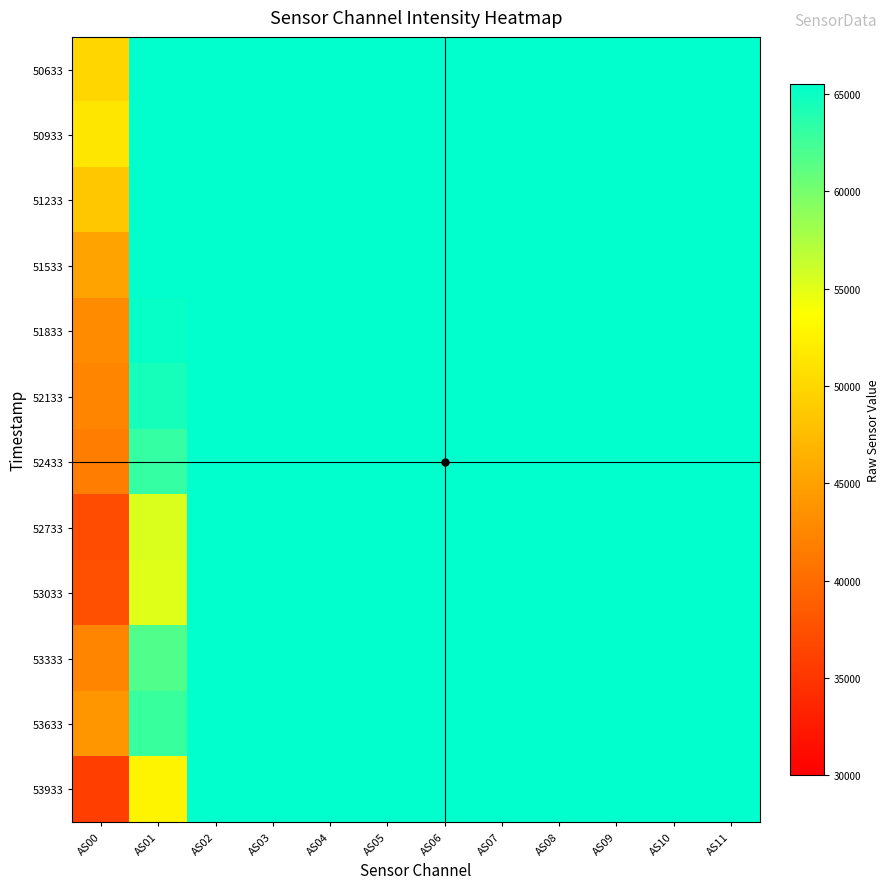

Reading right to left, transcribe all the data shown in this chart.

50633: AS11=65535	AS10=65535	AS09=65535	AS08=65535	AS07=65535	AS06=65535	AS05=65535	AS04=65535	AS03=65535	AS02=65535	AS01=65535	AS00=49888
50933: AS11=65535	AS10=65535	AS09=65535	AS08=65535	AS07=65535	AS06=65535	AS05=65535	AS04=65535	AS03=65535	AS02=65535	AS01=65535	AS00=51386
51233: AS11=65535	AS10=65535	AS09=65535	AS08=65535	AS07=65535	AS06=65535	AS05=65535	AS04=65535	AS03=65535	AS02=65535	AS01=65535	AS00=48583
51533: AS11=65535	AS10=65535	AS09=65535	AS08=65535	AS07=65535	AS06=65535	AS05=65535	AS04=65535	AS03=65535	AS02=65535	AS01=65535	AS00=45239
51833: AS11=65535	AS10=65535	AS09=65535	AS08=65535	AS07=65535	AS06=65535	AS05=65535	AS04=65535	AS03=65535	AS02=65535	AS01=65209	AS00=43065
52133: AS11=65535	AS10=65535	AS09=65535	AS08=65535	AS07=65535	AS06=65535	AS05=65535	AS04=65535	AS03=65535	AS02=65535	AS01=64477	AS00=42449
52433: AS11=65535	AS10=65535	AS09=65535	AS08=65535	AS07=65535	AS06=65535	AS05=65535	AS04=65535	AS03=65535	AS02=65535	AS01=63058	AS00=41601
52733: AS11=65535	AS10=65535	AS09=65535	AS08=65535	AS07=65535	AS06=65535	AS05=65535	AS04=65535	AS03=65535	AS02=65535	AS01=55362	AS00=37121
53033: AS11=65535	AS10=65535	AS09=65535	AS08=65535	AS07=65535	AS06=65535	AS05=65535	AS04=65535	AS03=65535	AS02=65535	AS01=55148	AS00=37417
53333: AS11=65535	AS10=65535	AS09=65535	AS08=65535	AS07=65535	AS06=65535	AS05=65535	AS04=65535	AS03=65535	AS02=65535	AS01=61743	AS00=42429
53633: AS11=65535	AS10=65535	AS09=65535	AS08=65535	AS07=65535	AS06=65535	AS05=65535	AS04=65535	AS03=65535	AS02=65535	AS01=62890	AS00=43965
53933: AS11=65535	AS10=65535	AS09=65535	AS08=65535	AS07=65535	AS06=65535	AS05=65535	AS04=65535	AS03=65535	AS02=65508	AS01=52728	AS00=35806